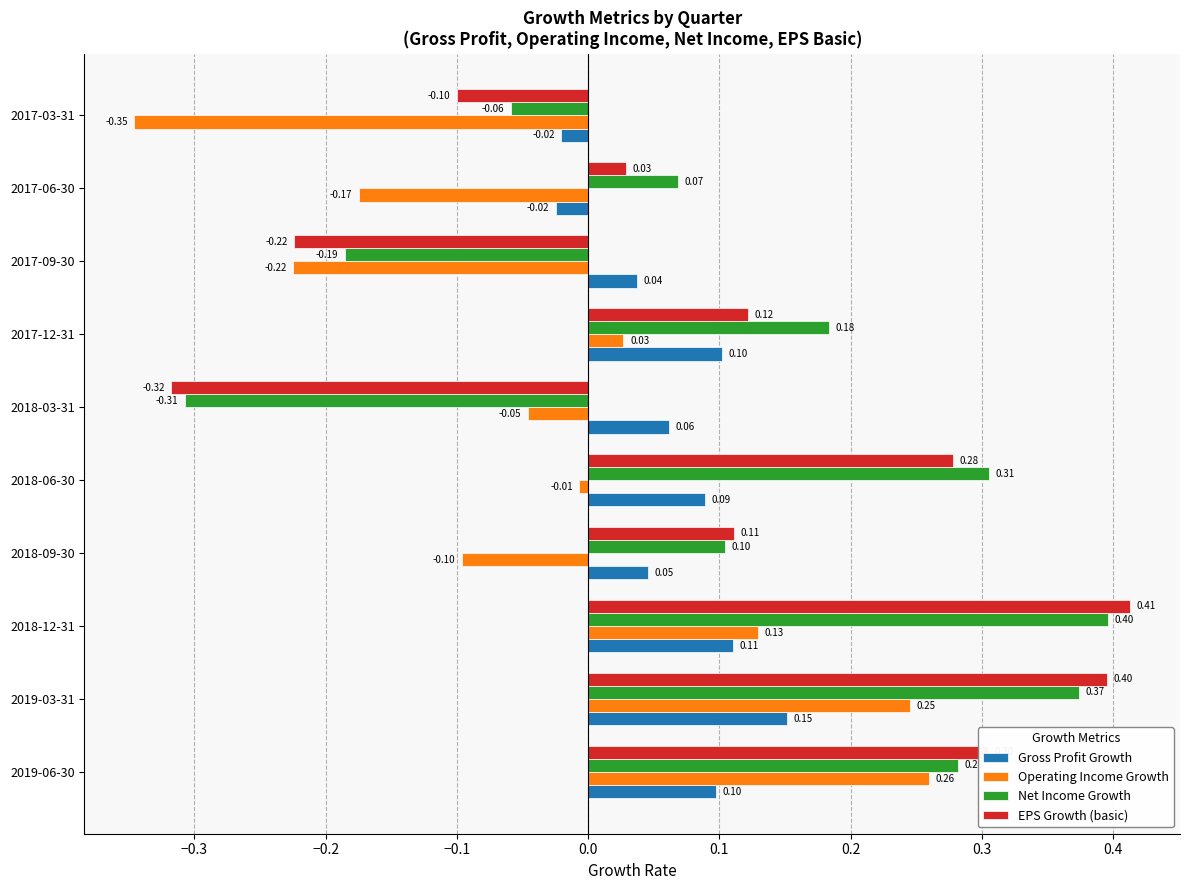

Rank the categories by Net Income Growth value from highest to lowest.

2018-12-31, 2019-03-31, 2018-06-30, 2019-06-30, 2017-12-31, 2018-09-30, 2017-06-30, 2017-03-31, 2017-09-30, 2018-03-31